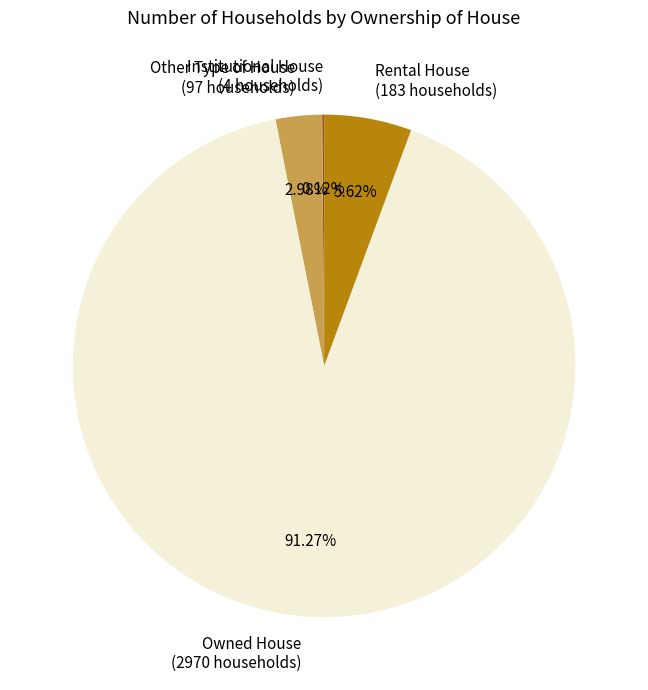

Does Rental House (183 households) account for over 50% of the chart?

No